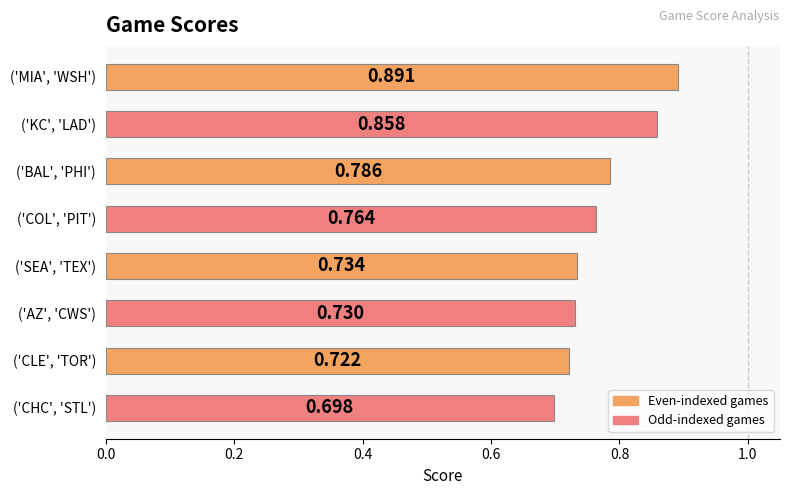

Between ('CLE', 'TOR') and ('SEA', 'TEX'), which is larger?

('SEA', 'TEX')